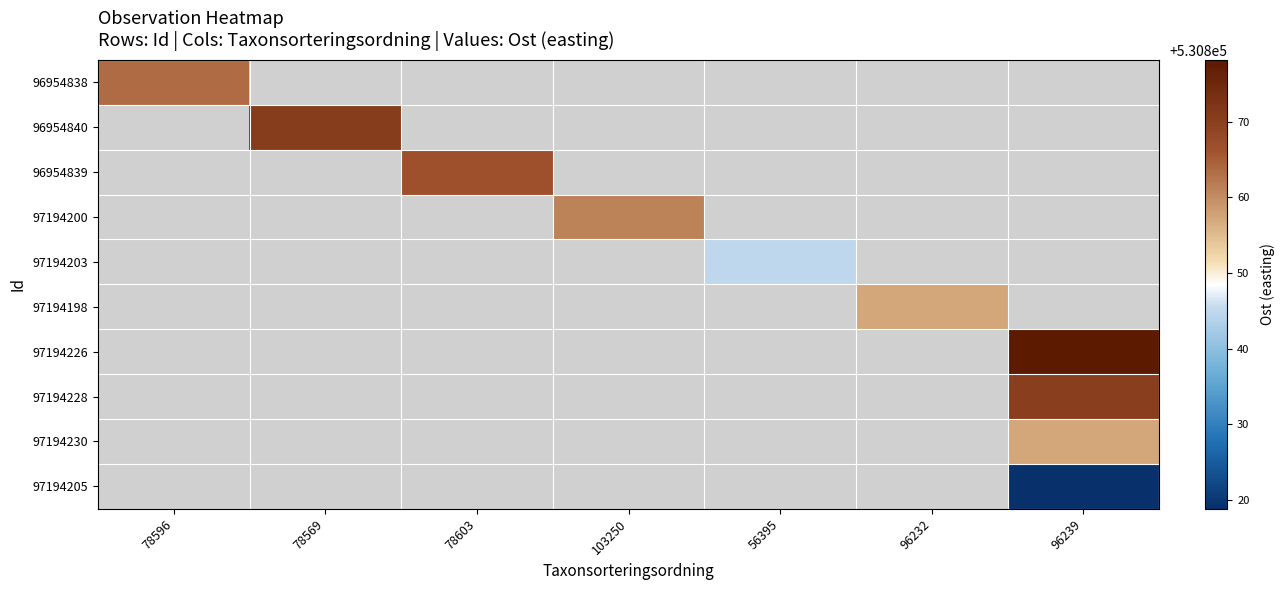

How many series are shown in this chart?

10